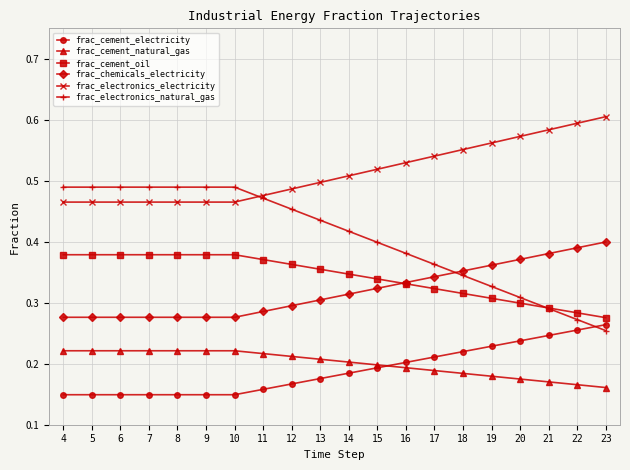

Between 10 and 21, which series saw the biggest shift?

frac_electronics_natural_gas